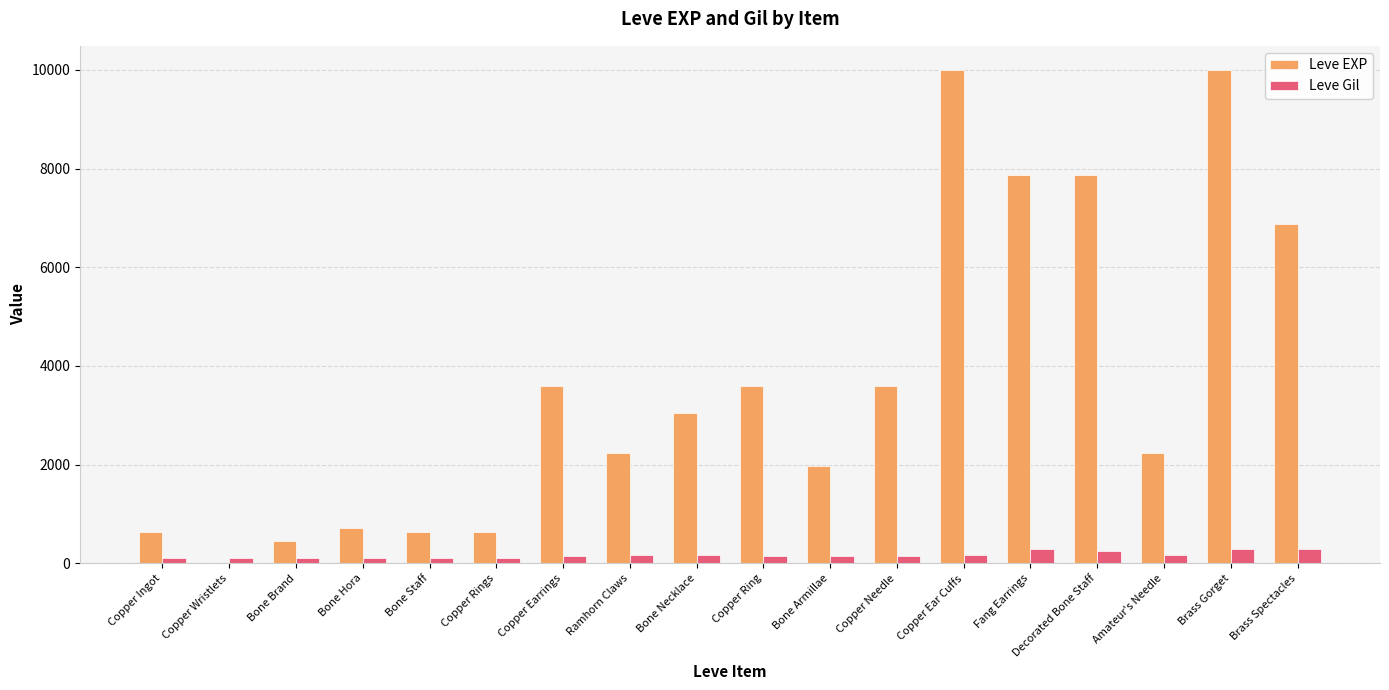

Which series has the largest total across all categories?

Leve EXP